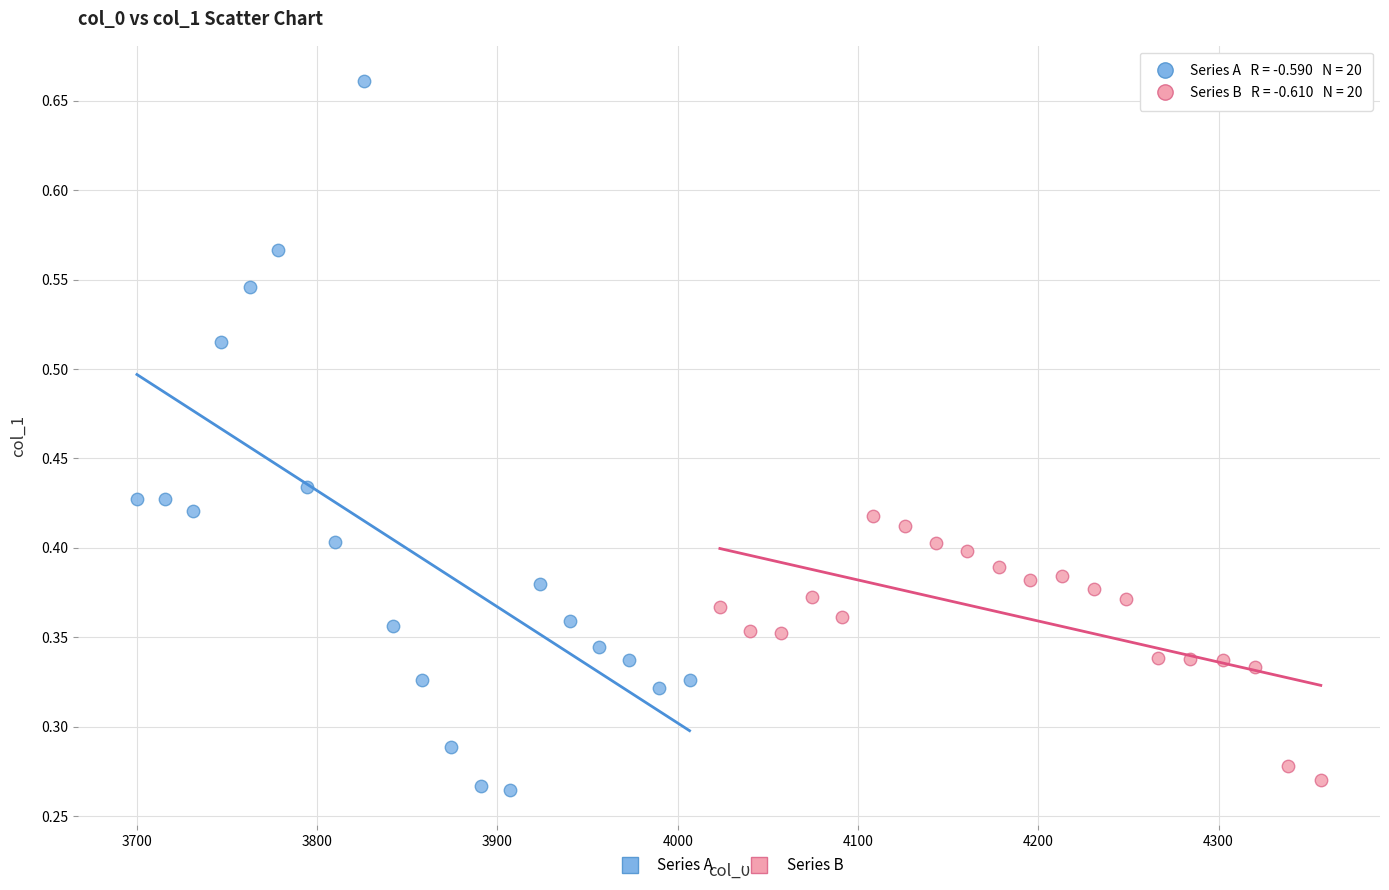

Which series contains the highest Y value?

Series A